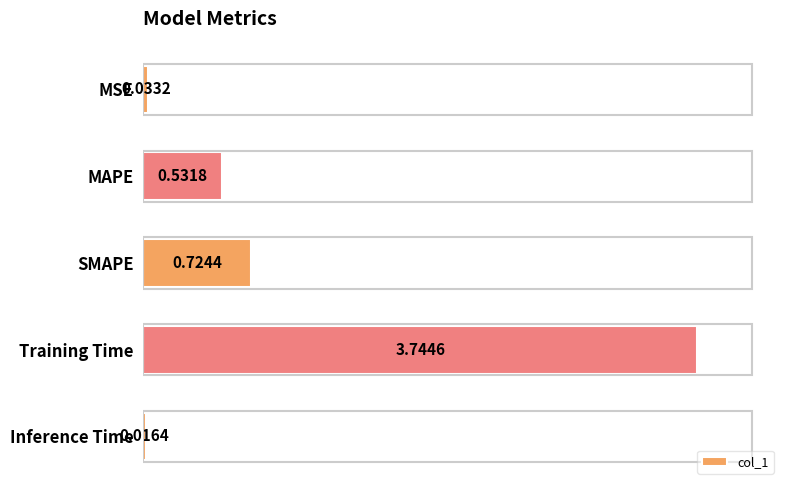

What is the sum of the values at Training Time and SMAPE?

4.5